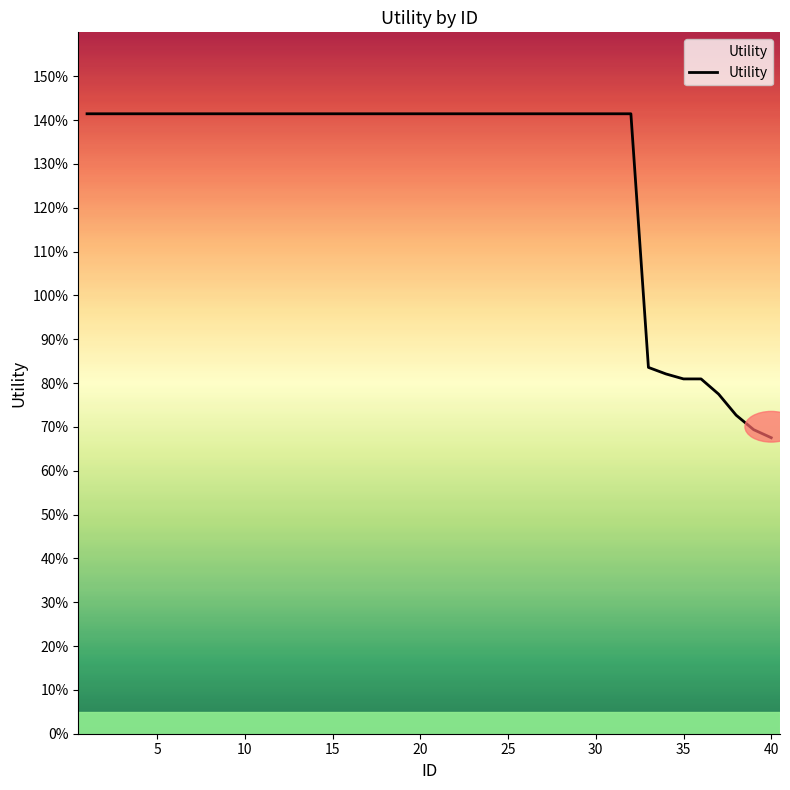

Does the chart have visible grid lines?

No